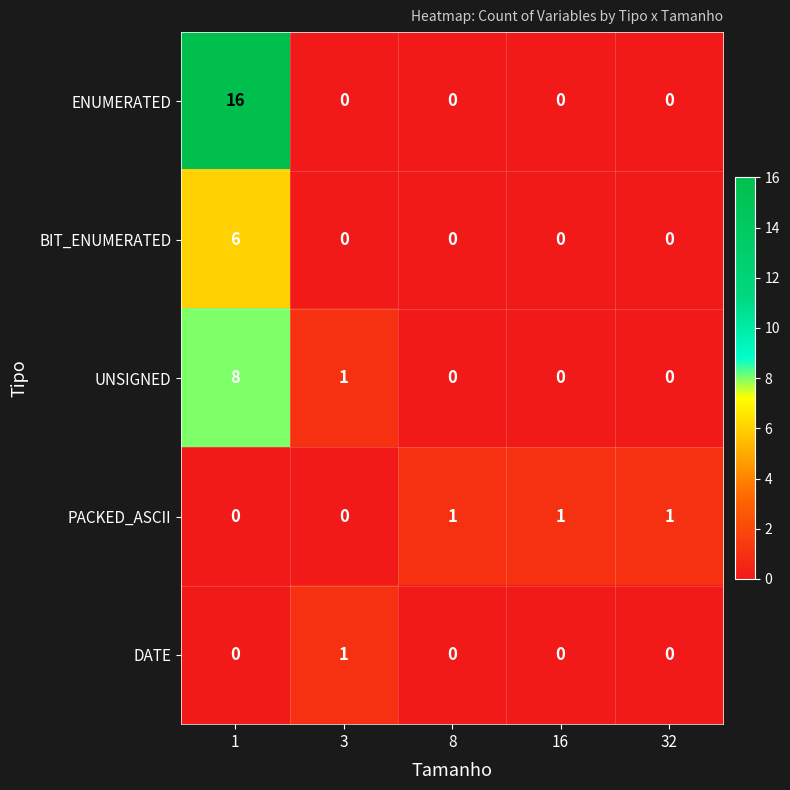

What is the difference between the BIT_ENUMERATED values at 16 and 1?

6